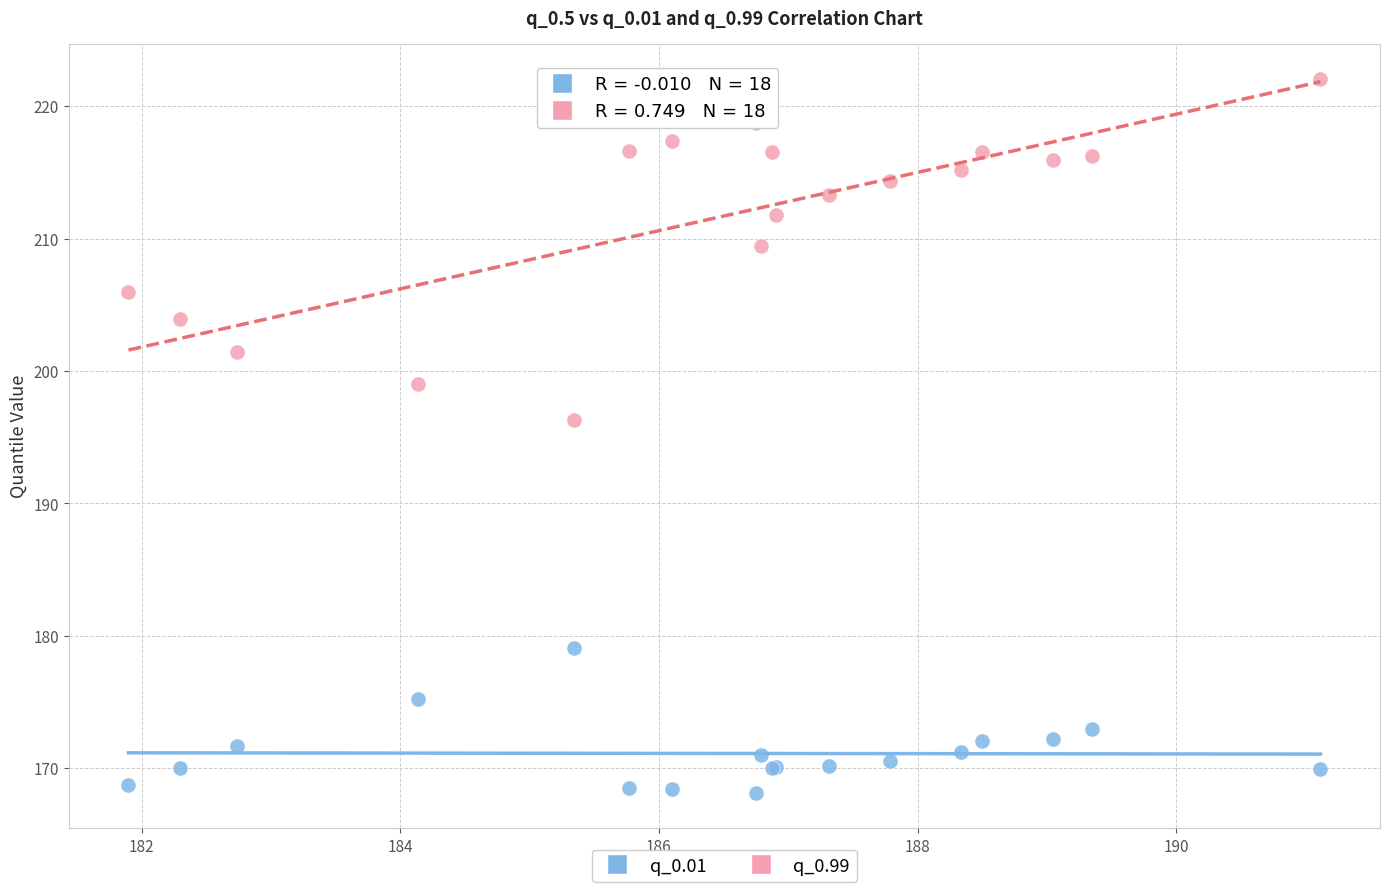

What are all the series names shown in the legend?

q_0.01, q_0.99